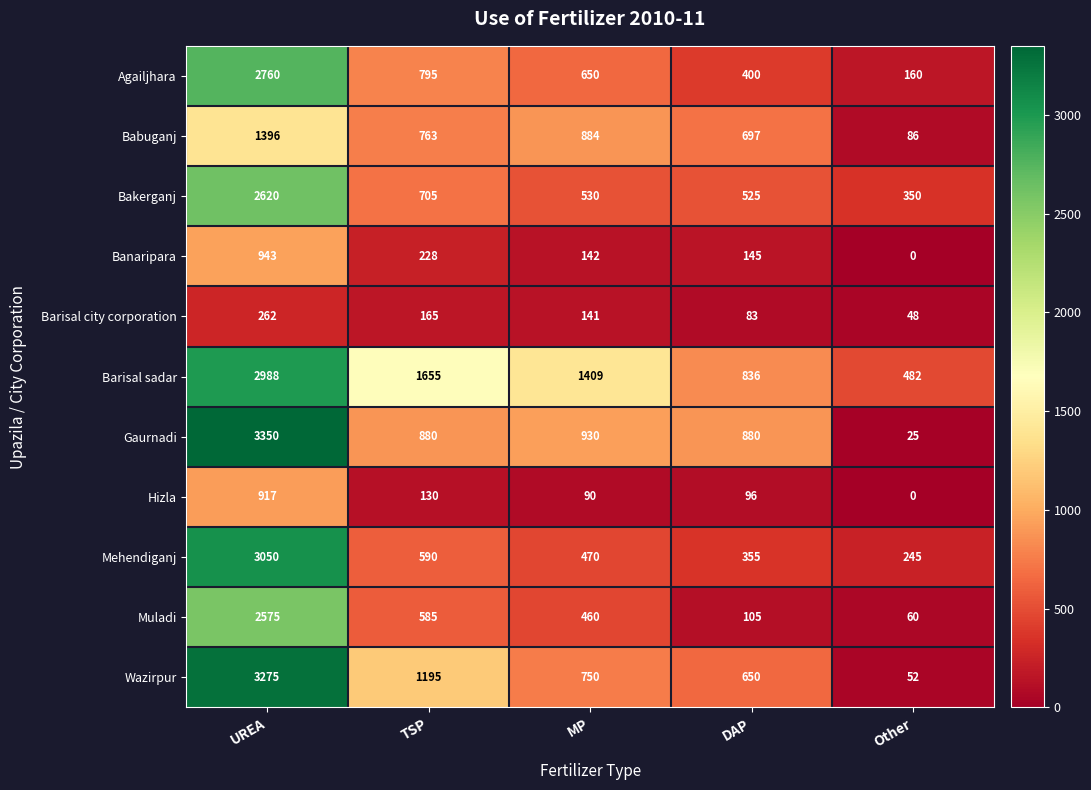

The Agailjhara series shows 2760 at UREA. True or false?

True